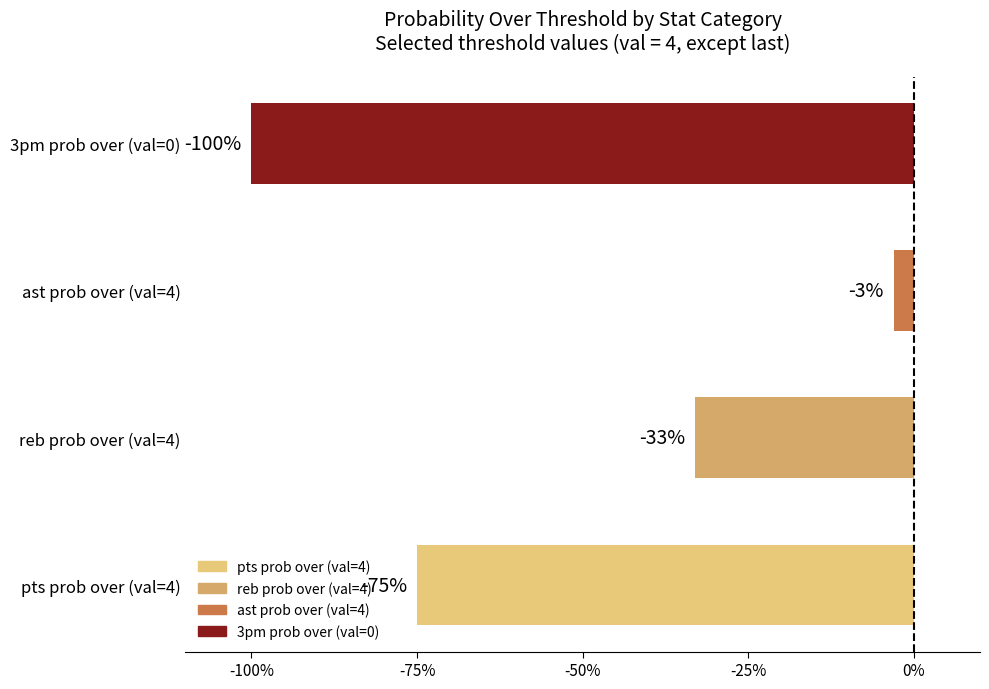

Which has a higher value, reb prob over (val=4) or pts prob over (val=4)?

reb prob over (val=4)